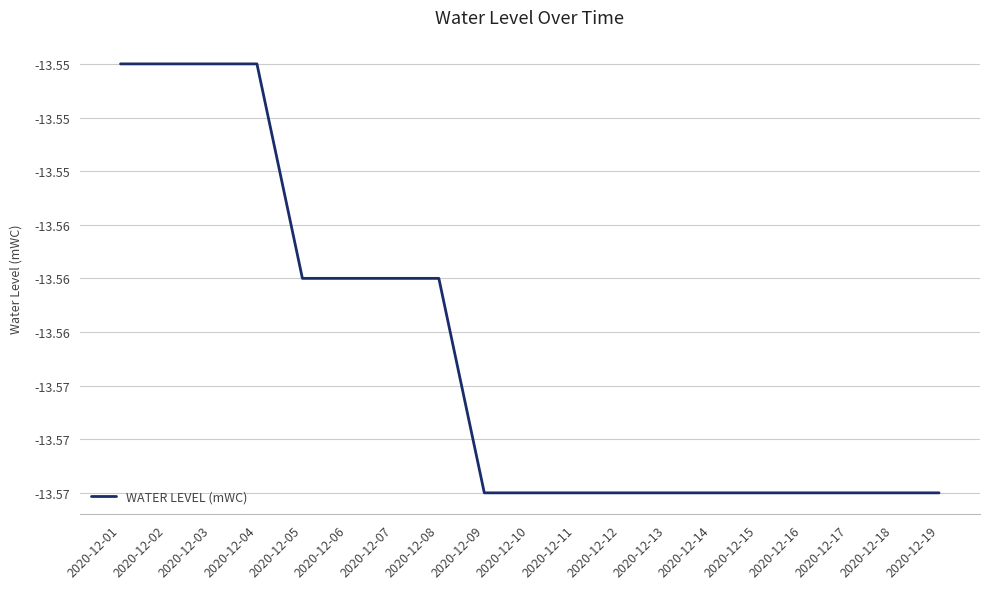

Rank the categories by value from highest to lowest.

2020-12-01, 2020-12-02, 2020-12-03, 2020-12-04, 2020-12-05, 2020-12-06, 2020-12-07, 2020-12-08, 2020-12-09, 2020-12-10, 2020-12-11, 2020-12-12, 2020-12-13, 2020-12-14, 2020-12-15, 2020-12-16, 2020-12-17, 2020-12-18, 2020-12-19